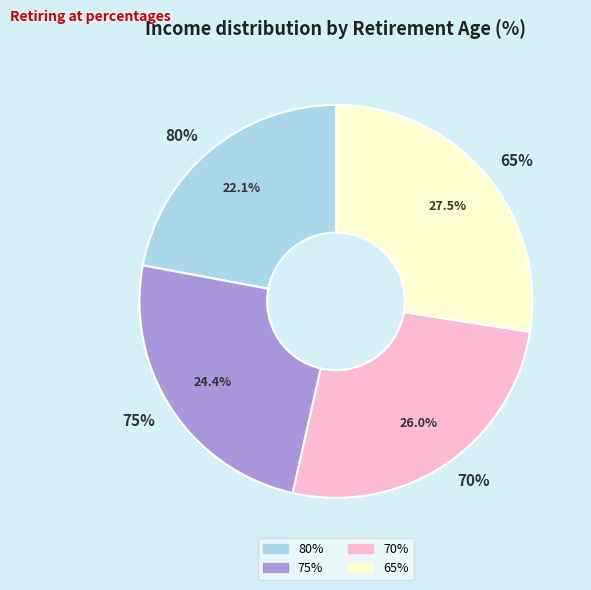

True or false: 80% accounts for 31% of the total.

False